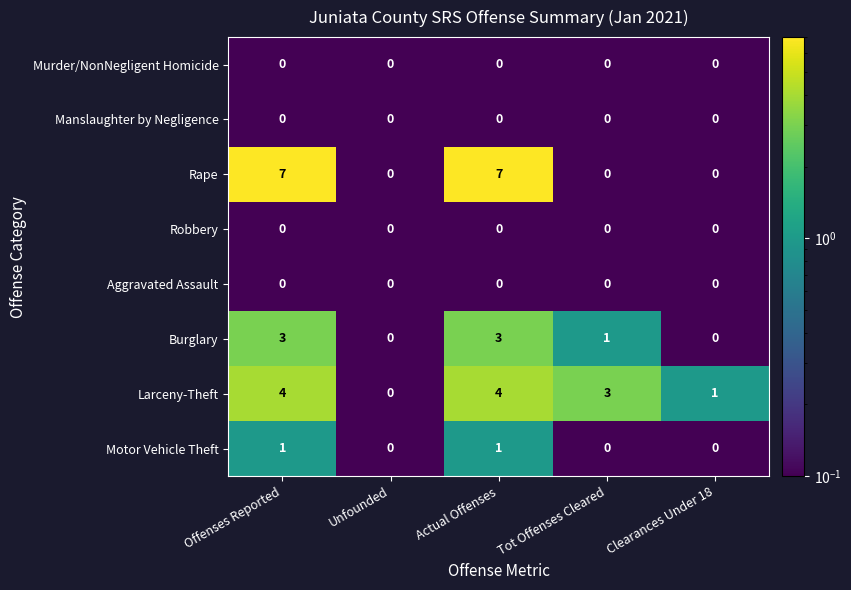

Between Unfounded and Tot Offenses Cleared, which series saw the biggest shift?

Larceny-Theft